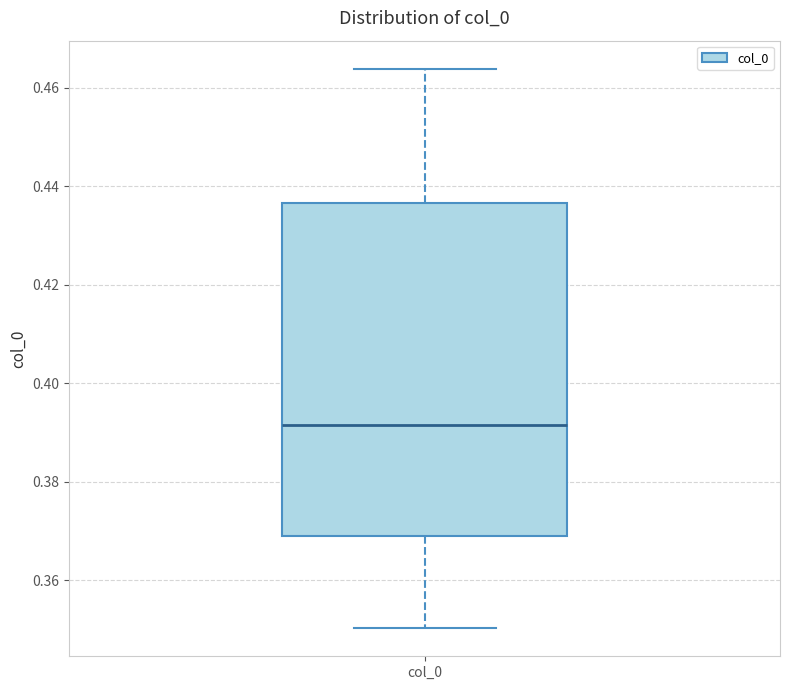

Read this box plot against the y-axis: the position of the median line, the range covered by the box, and the ends of both whiskers. The values are not printed on the chart, so give them approximately, as read against the axis.

median 0.392, box 0.368 to 0.436, whiskers 0.350 to 0.464